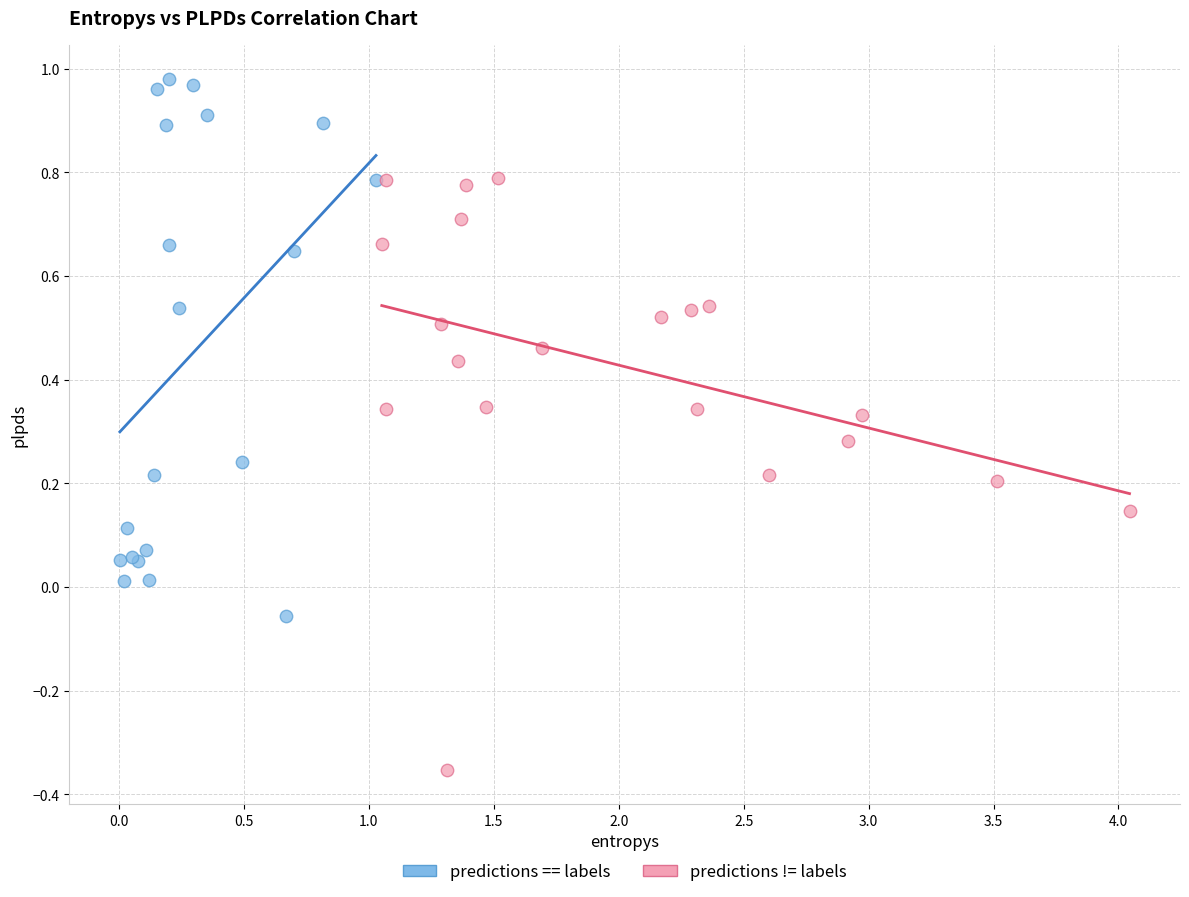

Which series contains the highest Y value?

predictions == labels